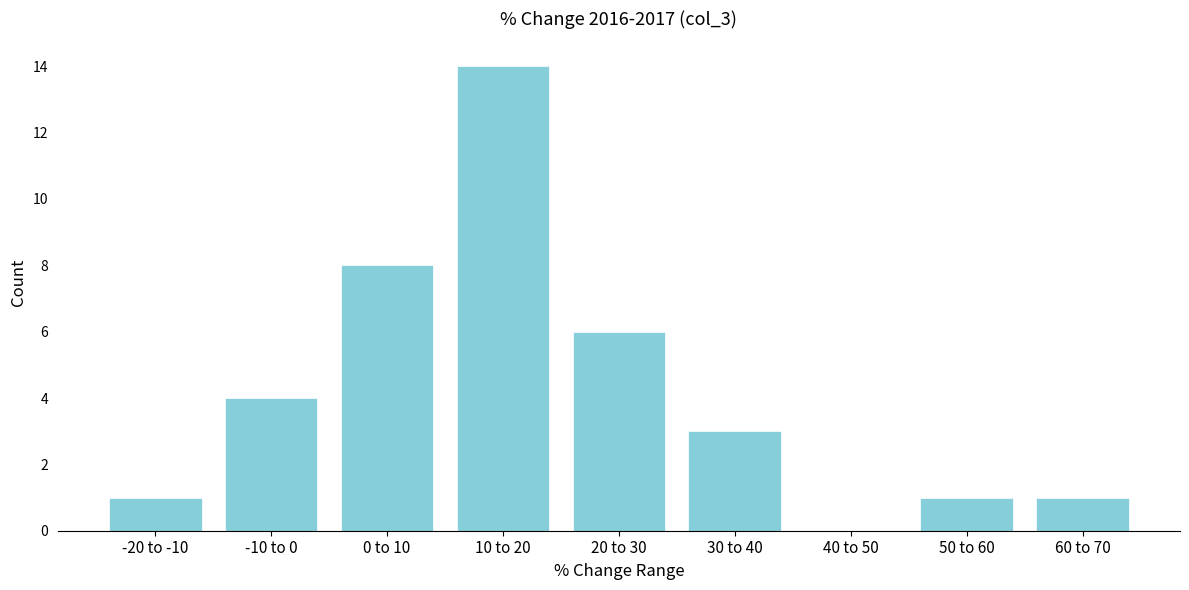

Reading left to right, list all the values displayed in this chart.

-20 to -10=1	-10 to 0=4	0 to 10=8	10 to 20=14	20 to 30=6	30 to 40=3	40 to 50=0	50 to 60=1	60 to 70=1